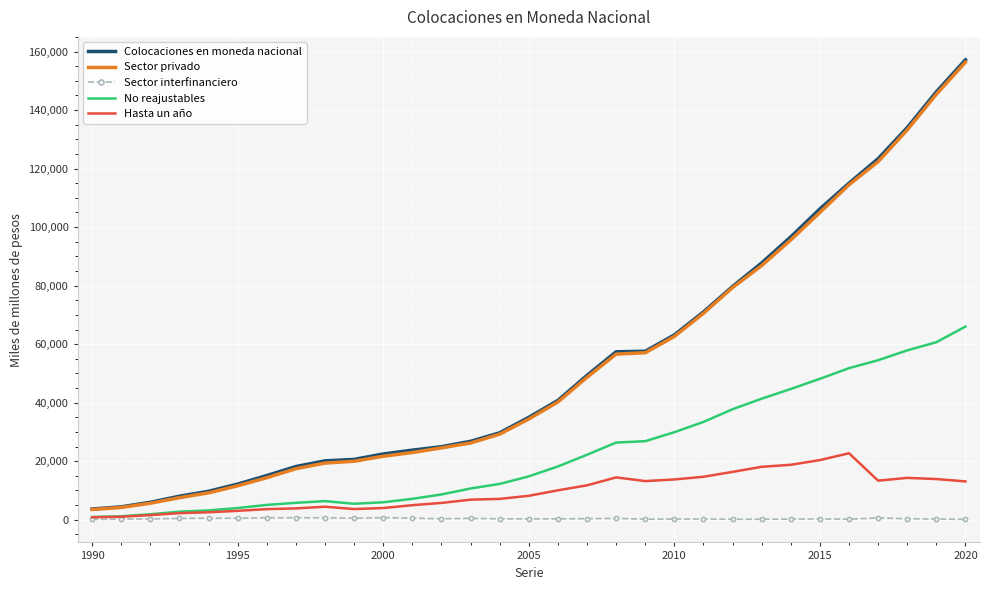

What is the highest value of the Hasta un año series?

22712